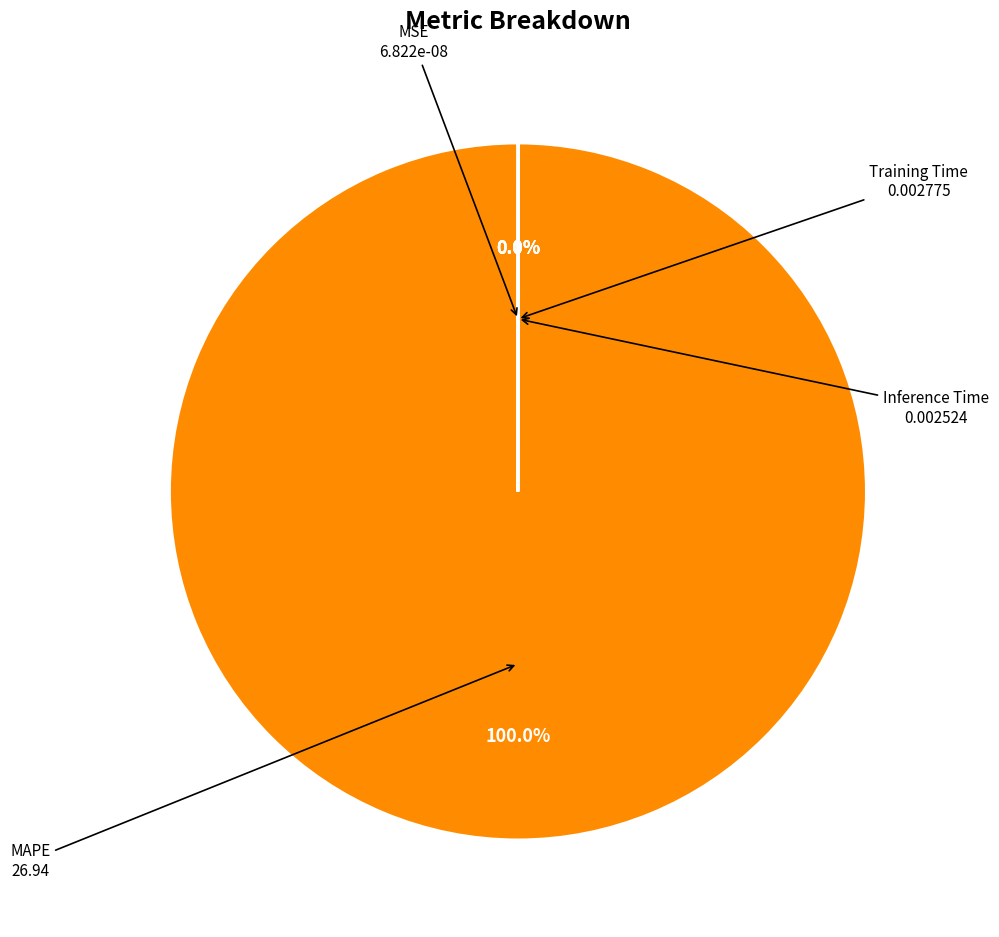

True or false: Inference Time accounts for 1% of the total.

False